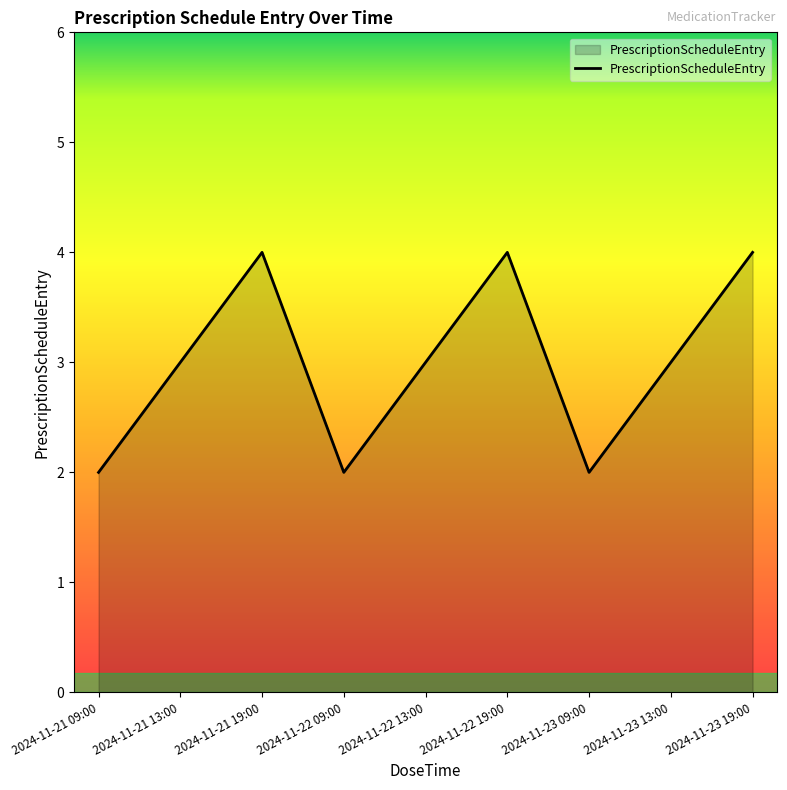

How many lines are shown in the chart?

1